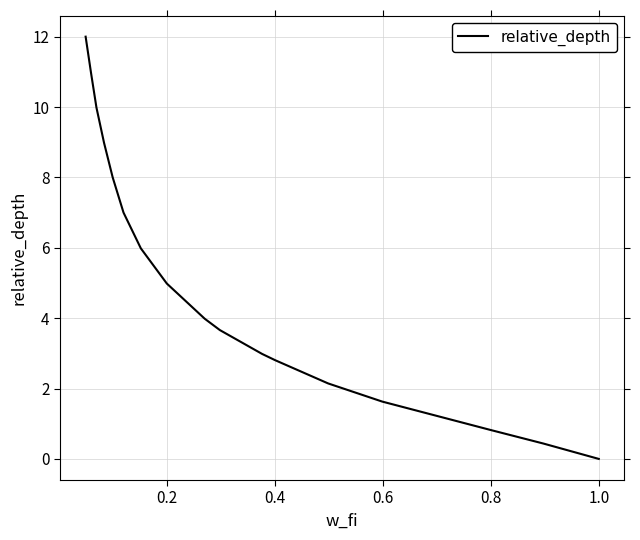

What is the difference between the maximum and minimum values?

12.0